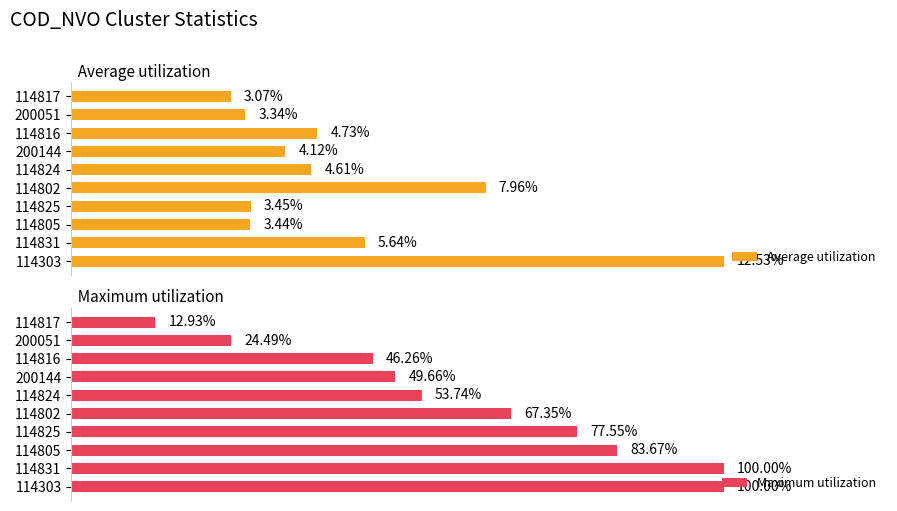

List the labels in order of Average utilization value, smallest first.

114817, 200051, 114805, 114825, 200144, 114824, 114816, 114831, 114802, 114303